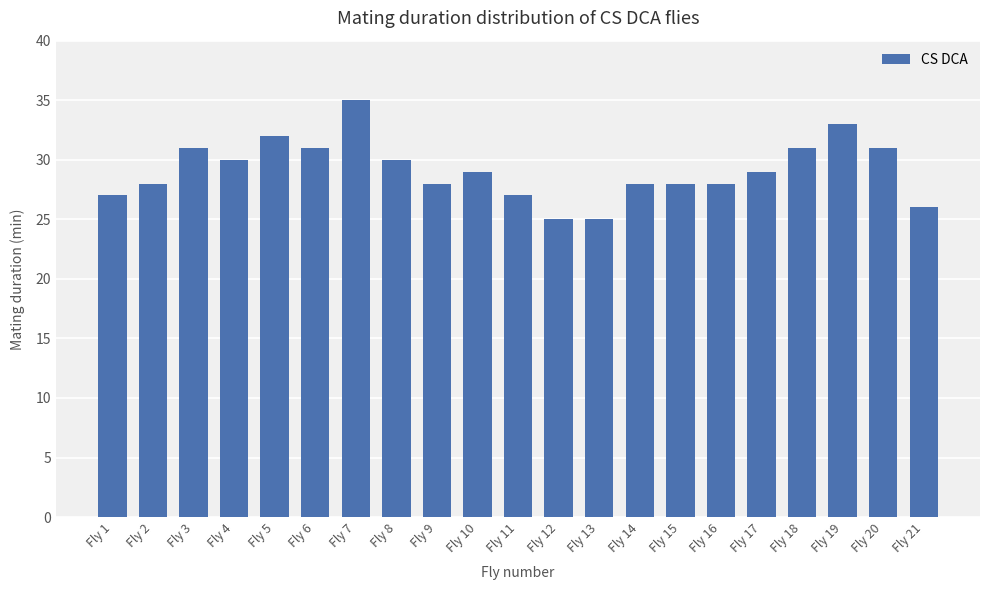

Between Fly 20 and Fly 12, which is larger?

Fly 20